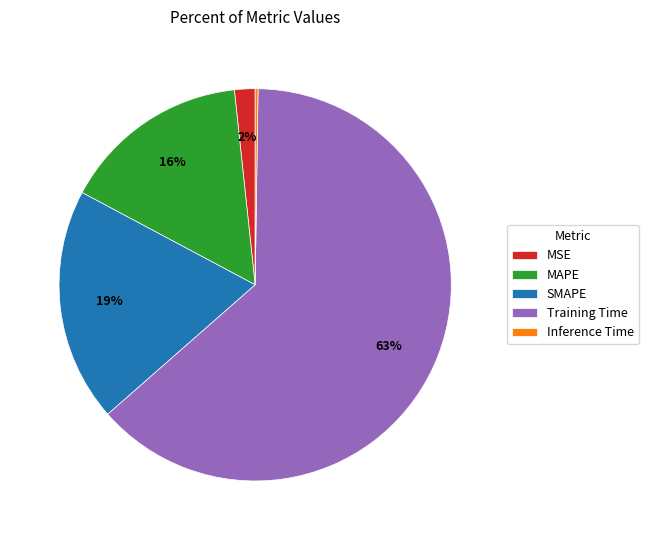

Which slice is the largest?

Training Time